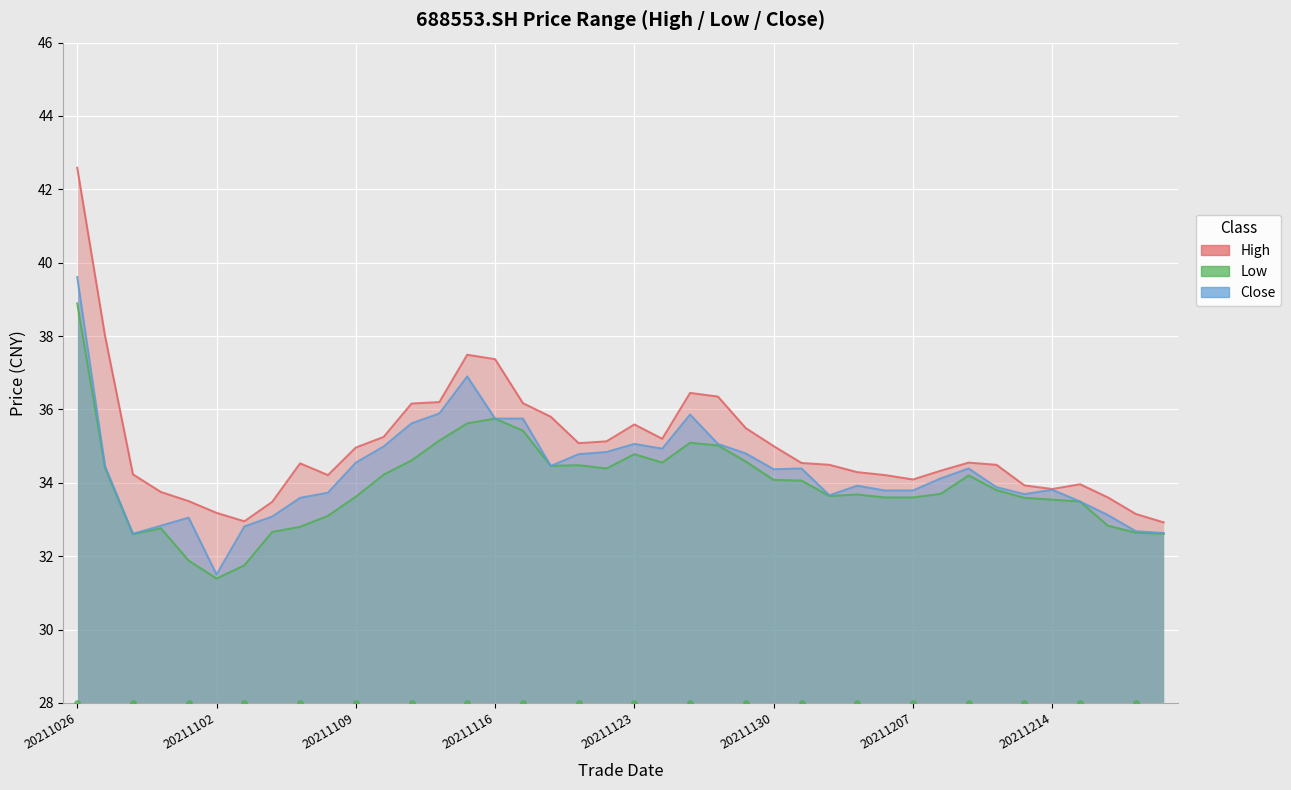

Which series contains the highest Y value?

high